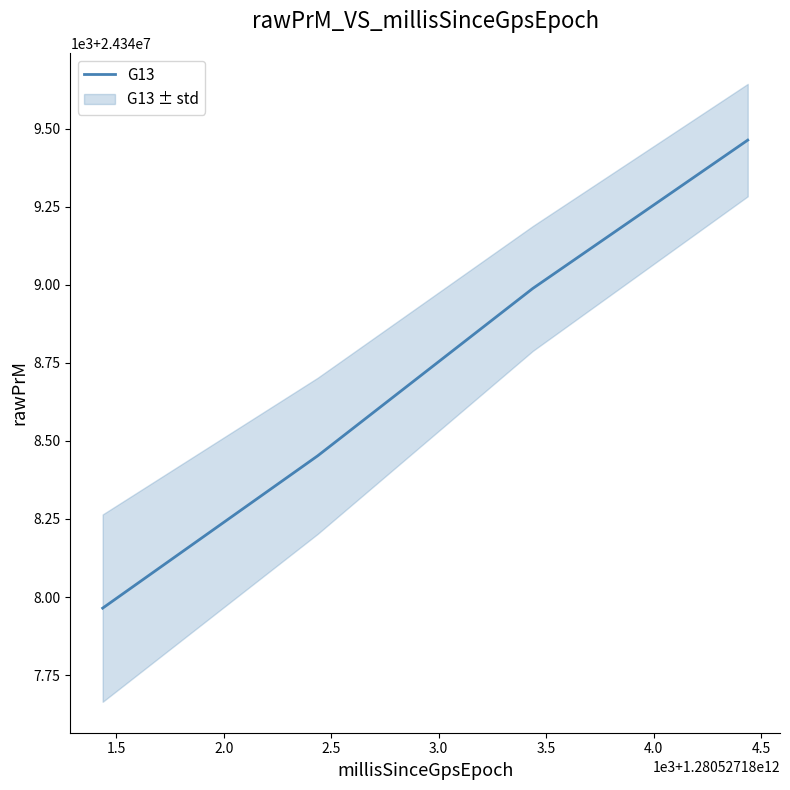

Reading left to right, list all the values displayed in this chart.

24347964.5	24348452.2	24348988.0	24349463.1